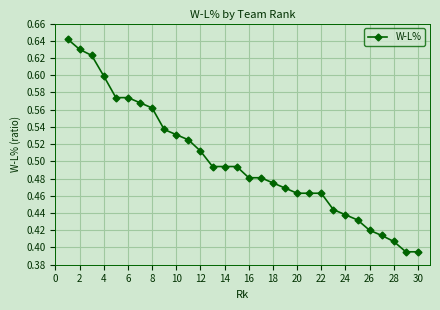

How many values are between 0 and 1?

30